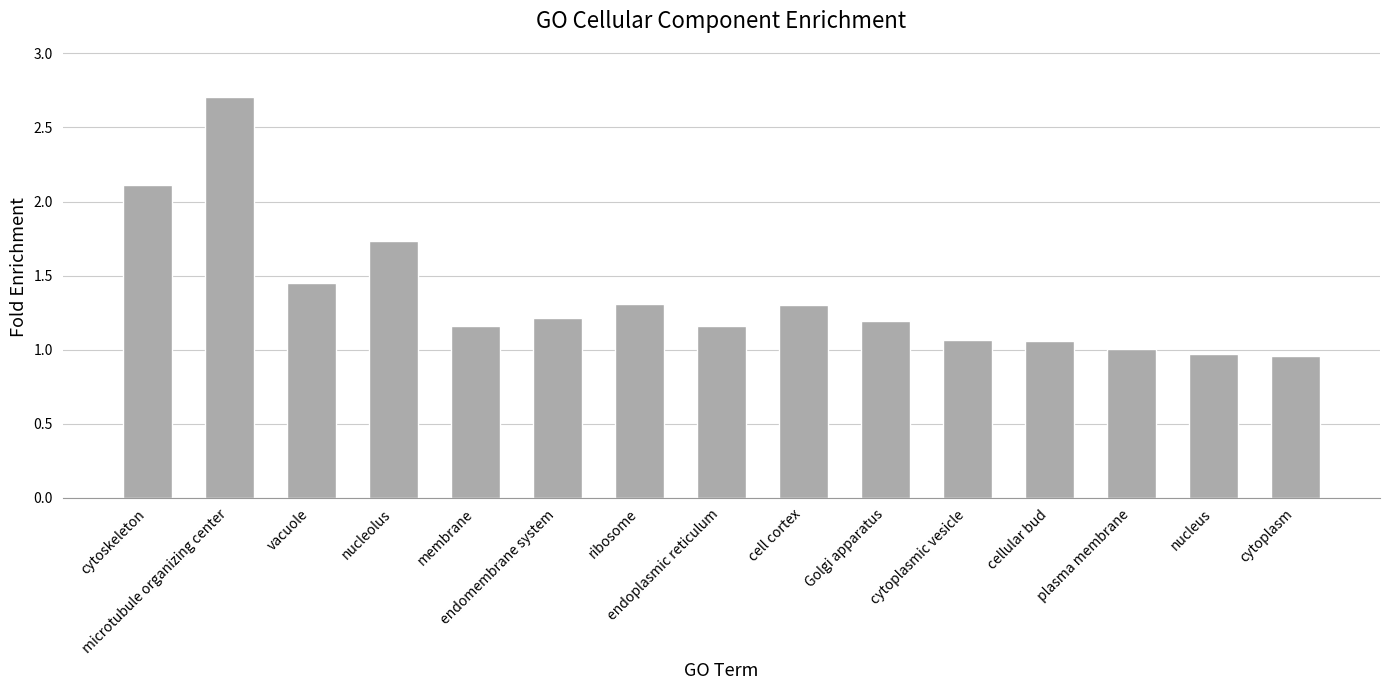

What is the label of the 12th bar from the right?

nucleolus